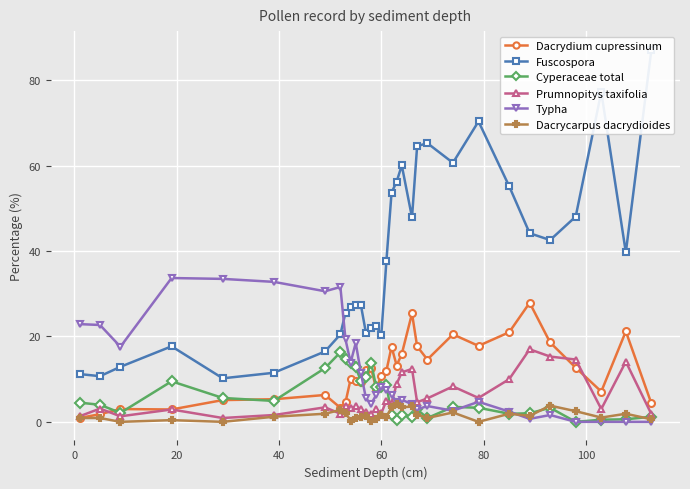

What is the maximum value for Cyperaceae total?

16.3